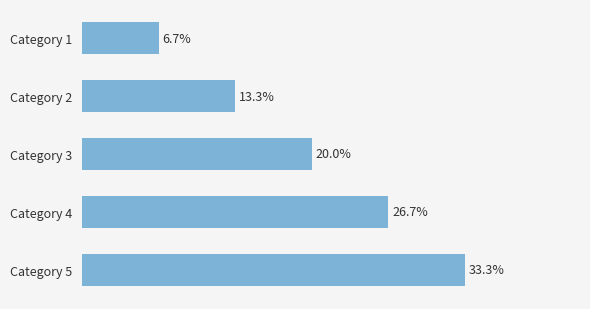

List the labels in order of value, largest first.

Category 5, Category 4, Category 3, Category 2, Category 1